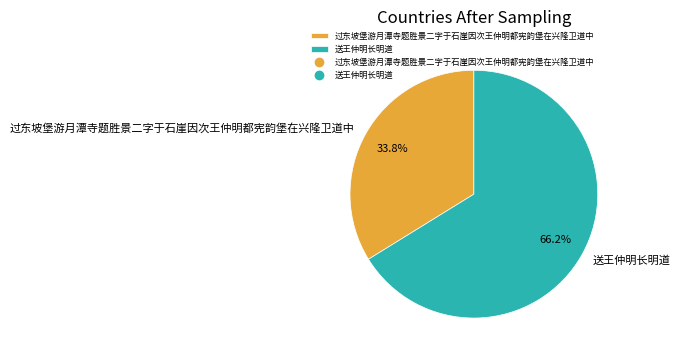

True or false: 过东坡堡游月潭寺题胜景二字于石崖因次王仲明都宪韵堡在兴隆卫道中 accounts for 34% of the total.

True